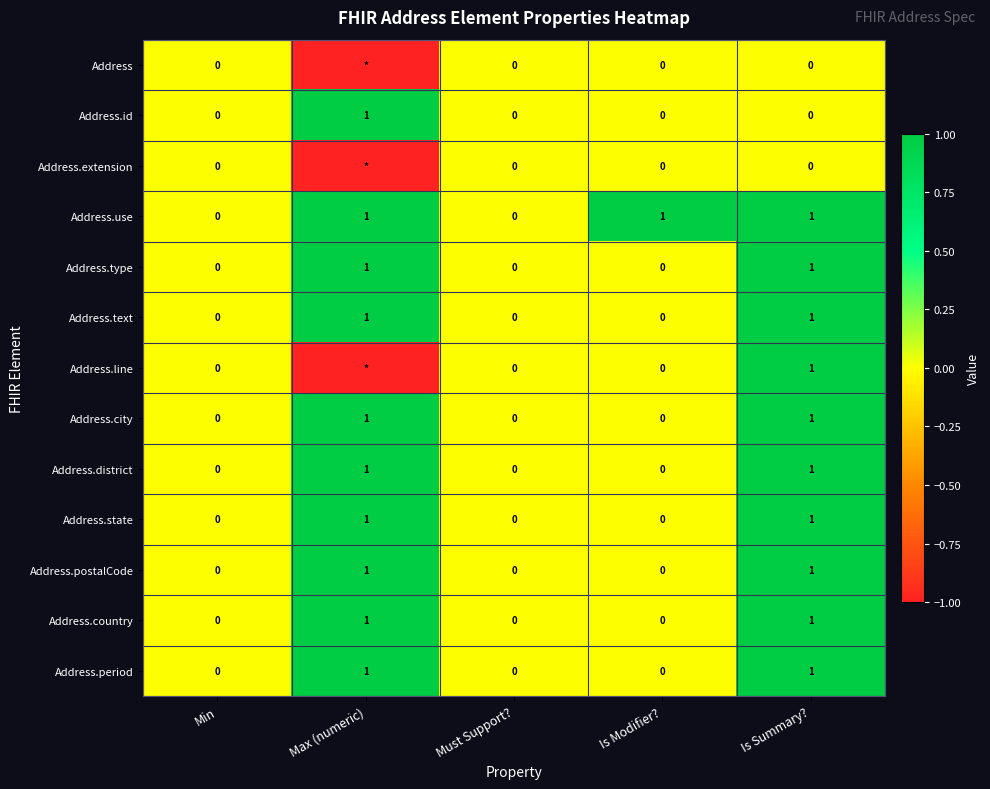

Is the value of Address.text at Min greater than the value of Address.postalCode at Max (numeric)?

No